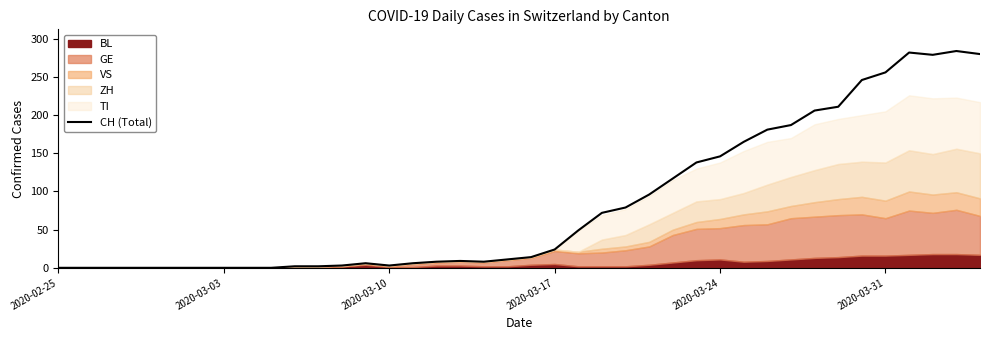

The value of CH (Total) at 2020-03-17 is 39. True or false?

False